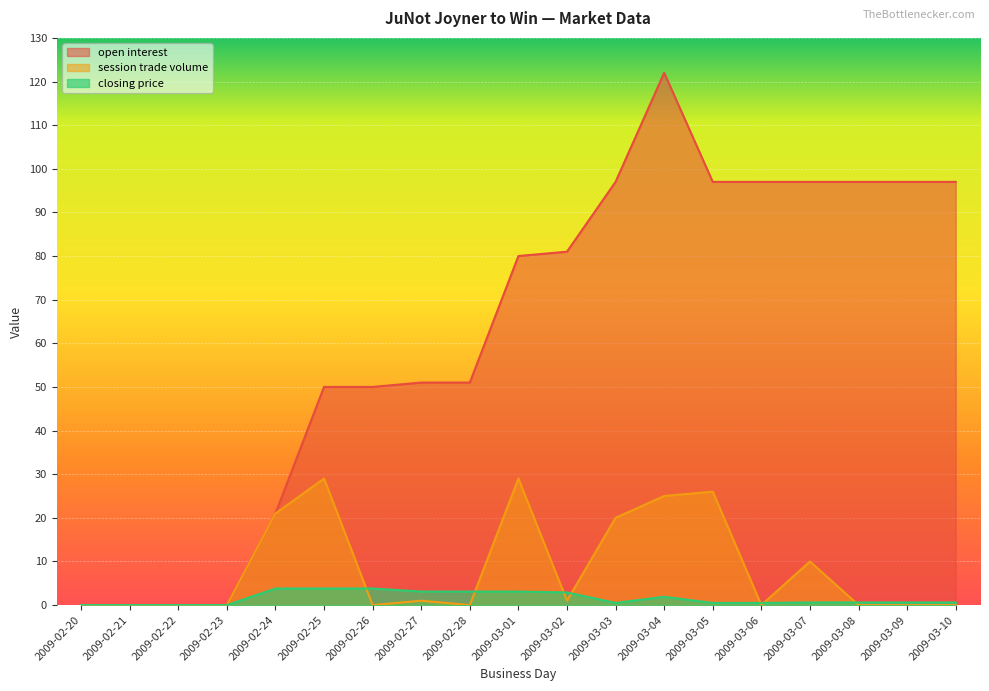

The value of closing price at 2009-03-01 is 3.1. True or false?

True